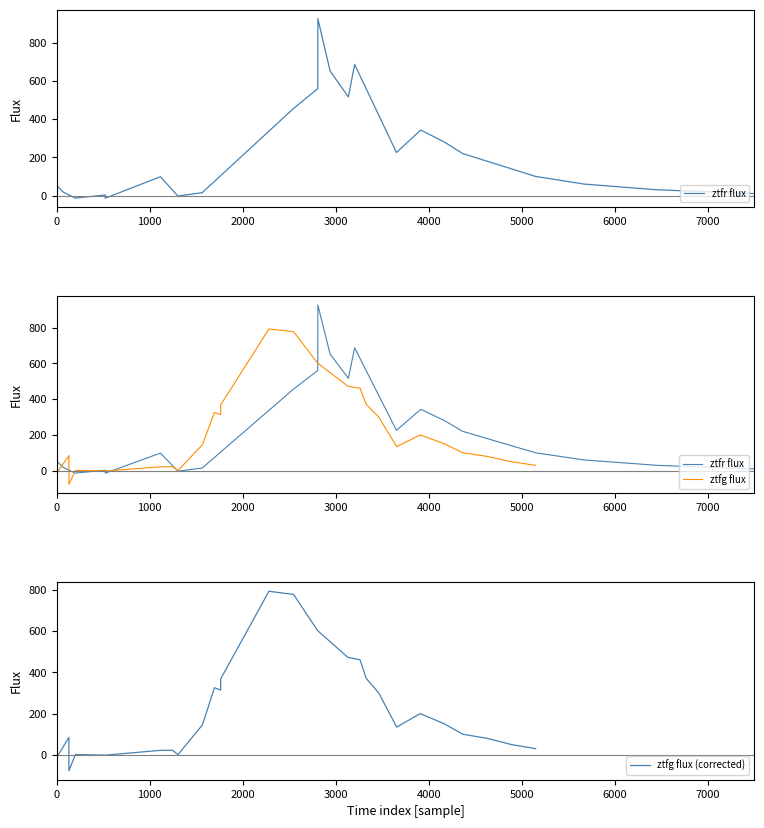

What is the lowest value of the ztfg flux (corrected) series?

-77.0